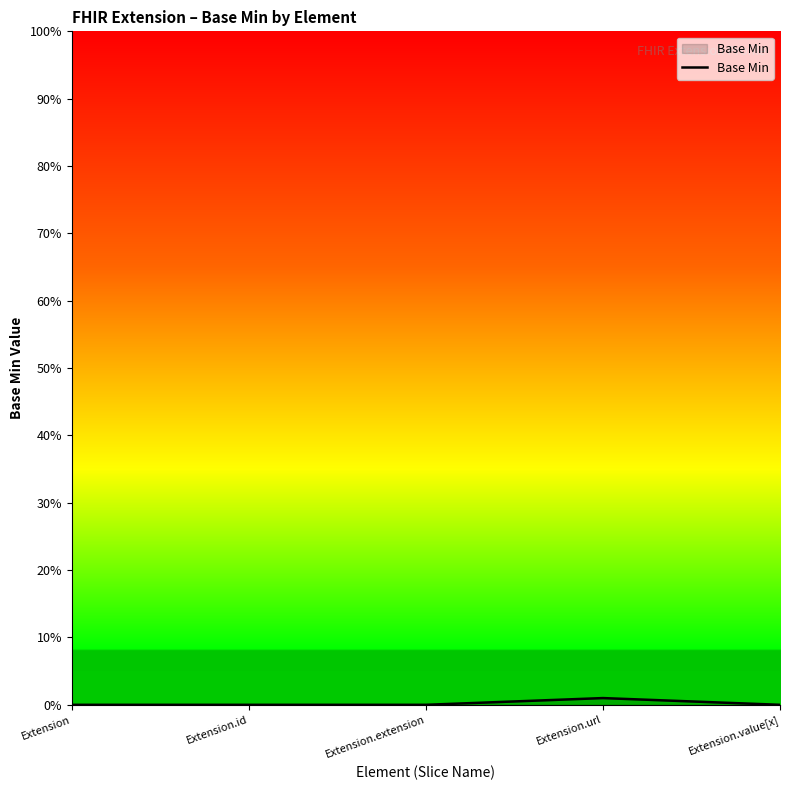

What position from the right is Extension.extension?

3